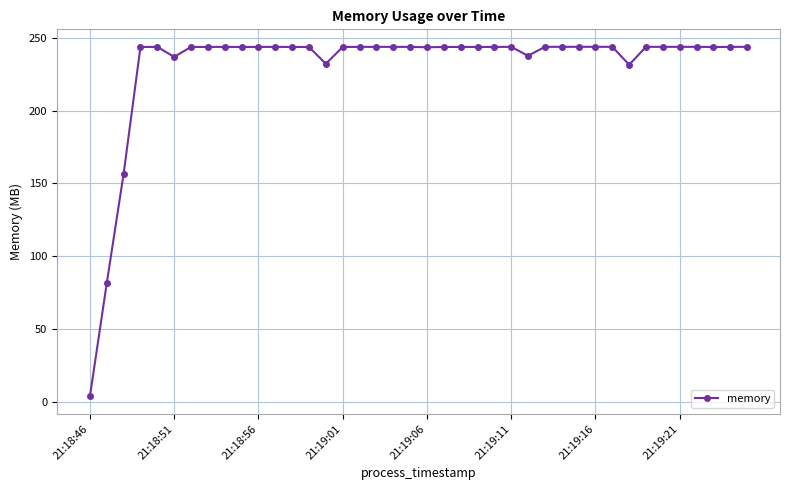

What is the difference between the maximum and second lowest values?

162.3